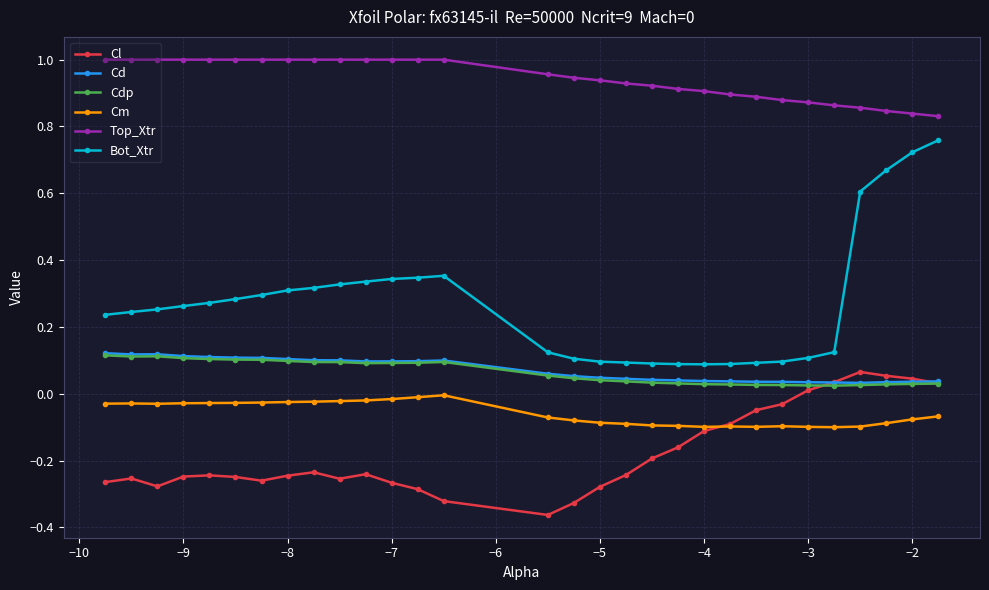

Count the number of categories in the chart.

30